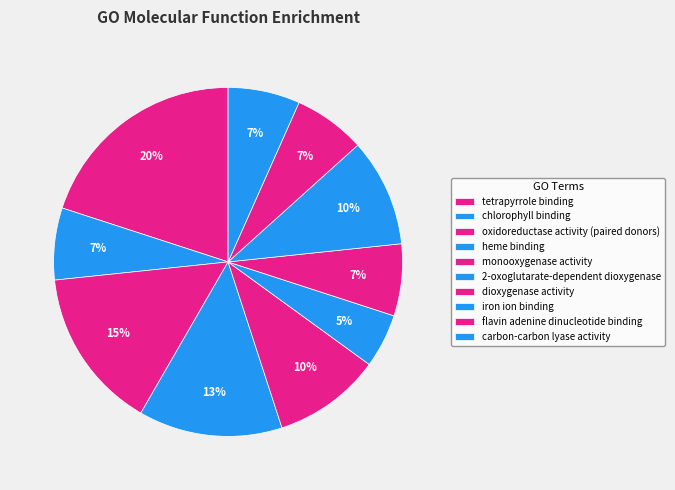

Count the number of slices in the pie.

10